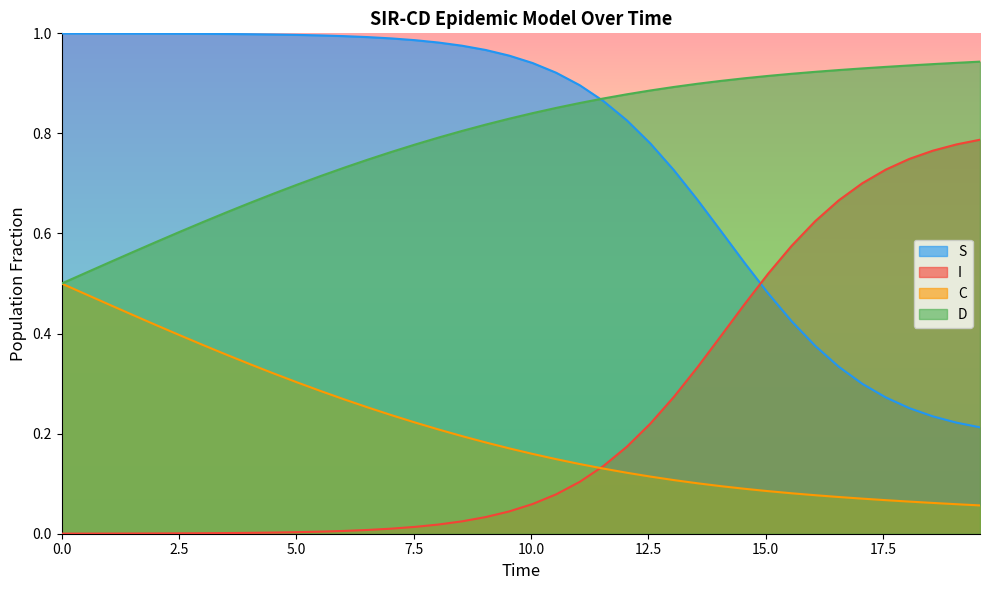

True or false: C and S cross at least once.

False